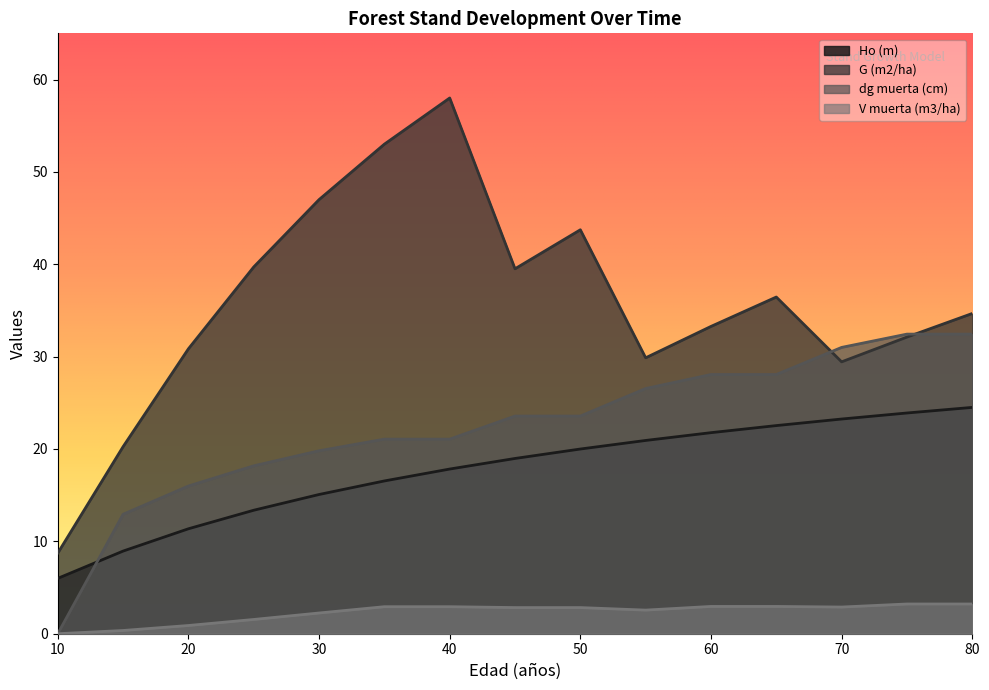

What are all the series names shown in the legend?

Ho (m), G (m2/ha), dg muerta (cm), V muerta (m3/ha)